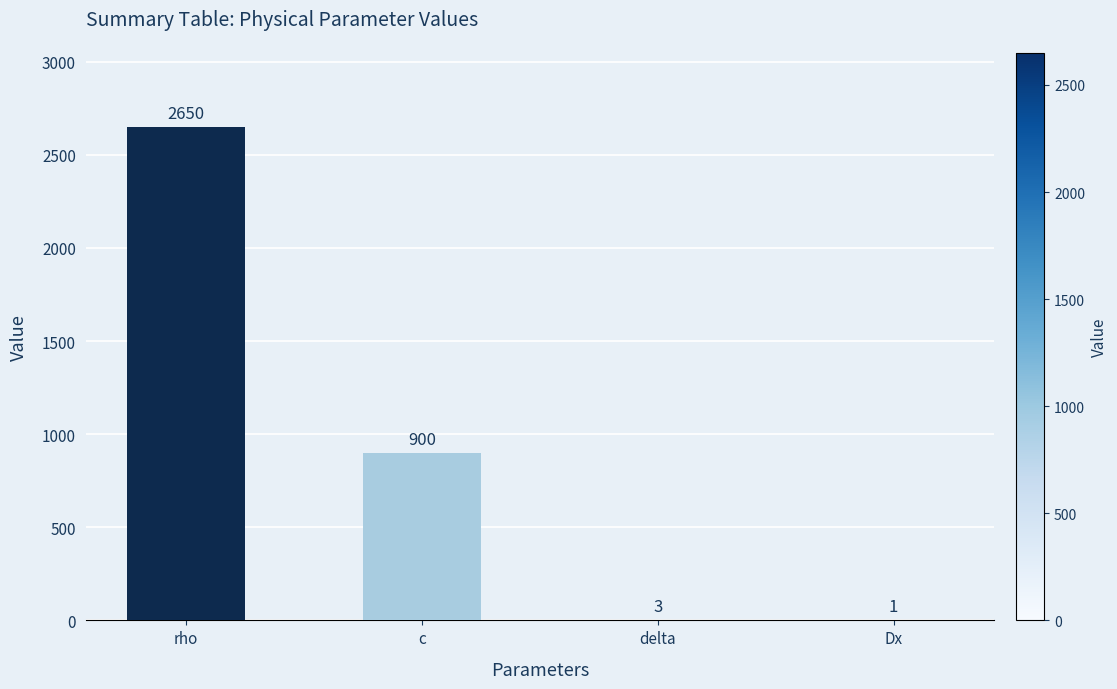

Which label corresponds to the largest value in the chart?

rho